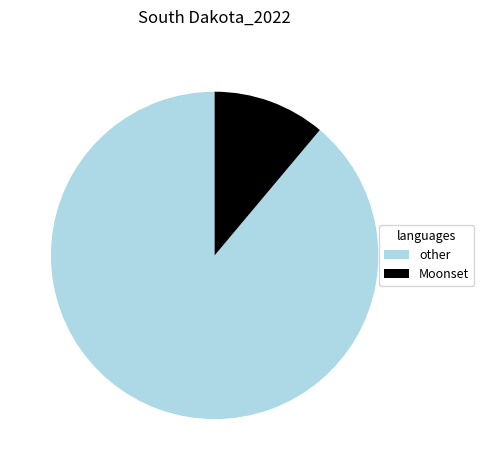

What is the largest slice in the pie chart?

other